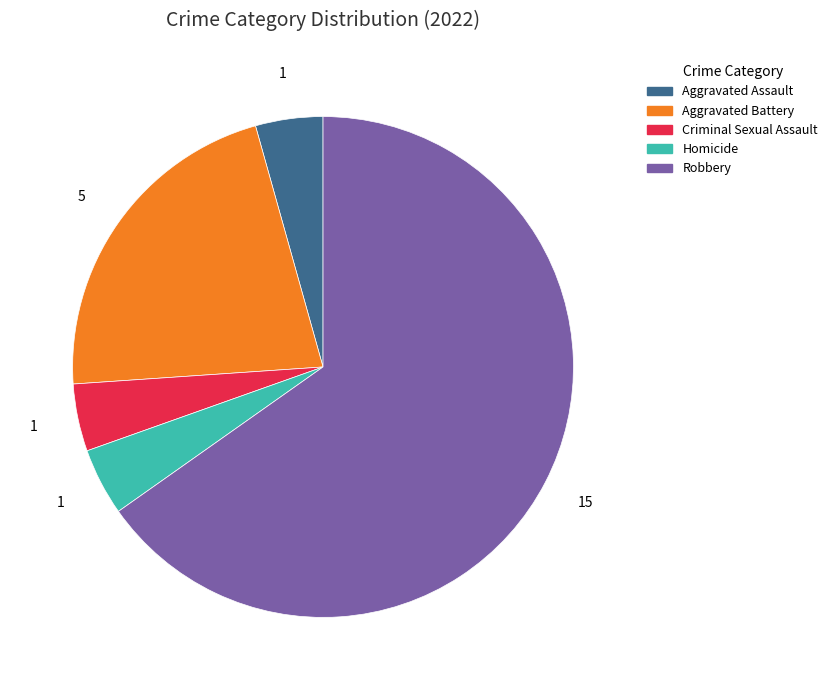

How many slices are in this pie chart?

5